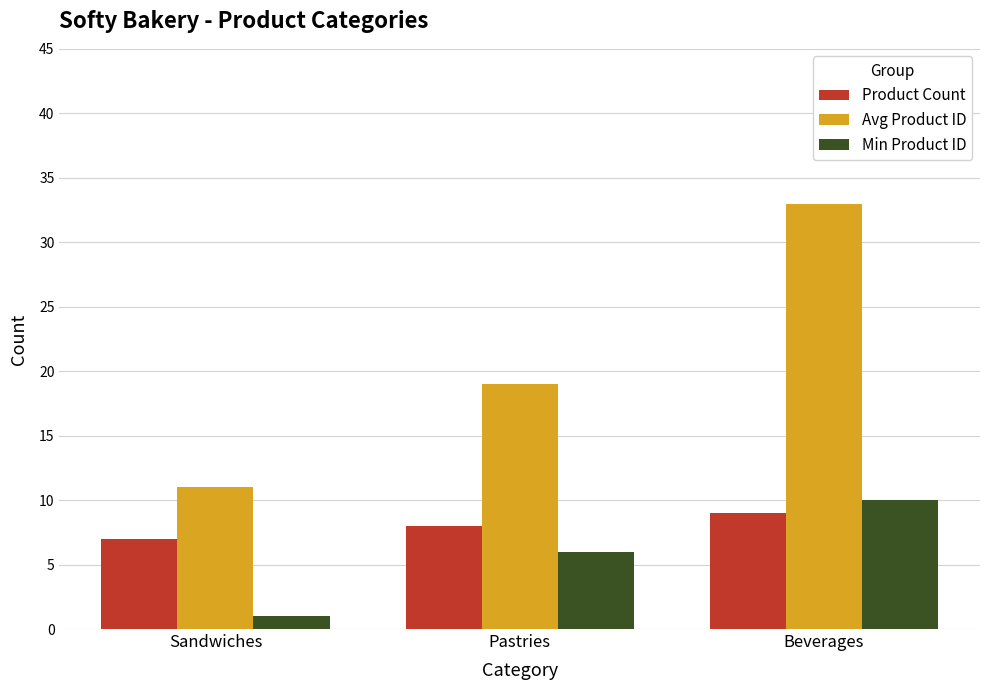

Reading left to right, what are all the values shown in this chart?

Product Count: Sandwiches=7	Pastries=8	Beverages=9
Avg Product ID: Sandwiches=11	Pastries=19	Beverages=33
Min Product ID: Sandwiches=1	Pastries=6	Beverages=10